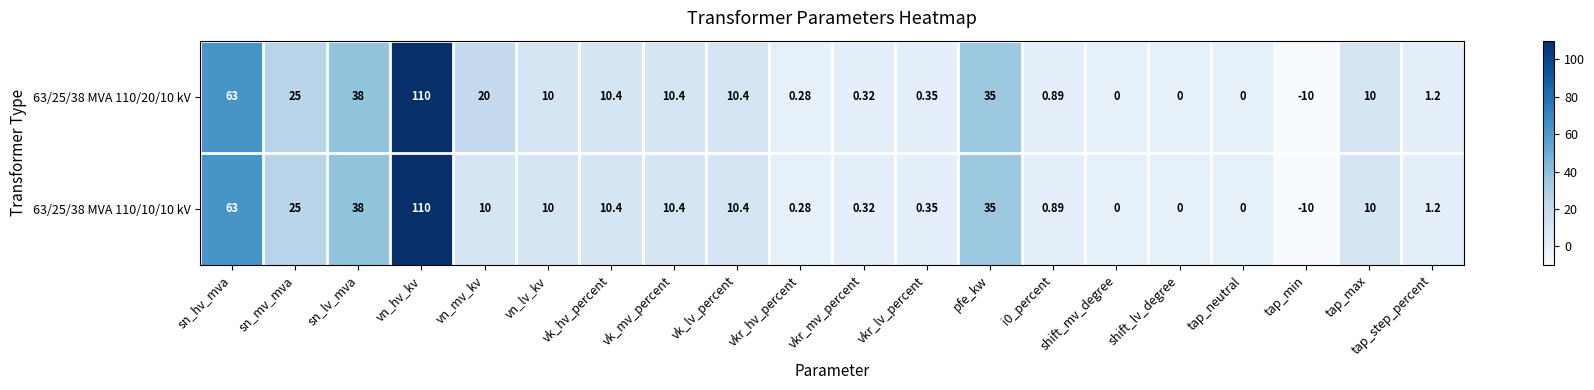

Count the number of categories in the chart.

20